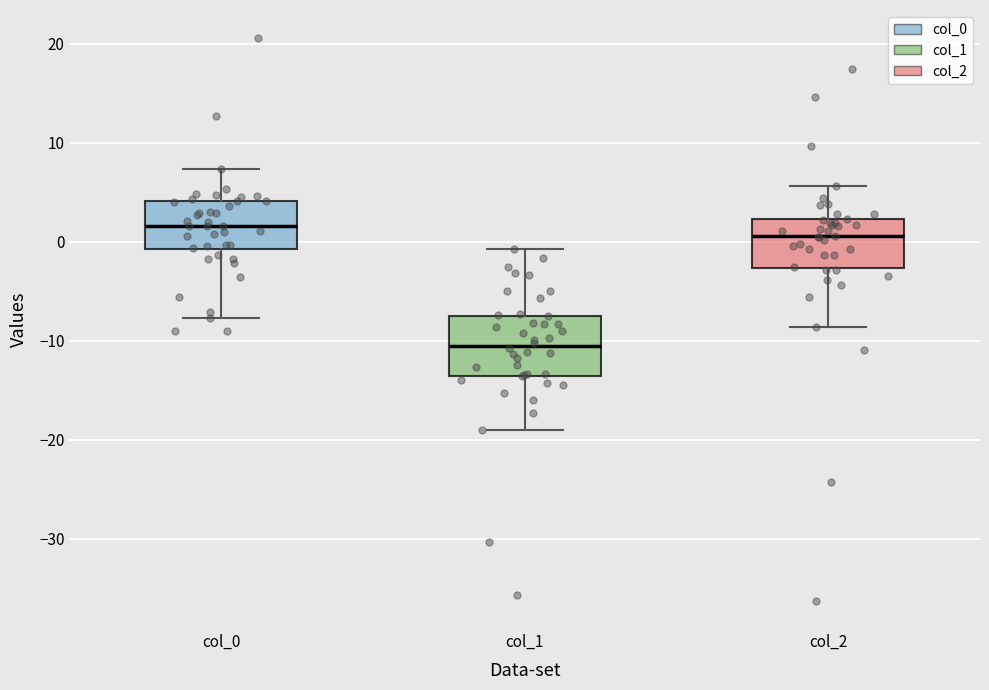

Where is the lower edge of the box for col_2 on the y-axis? The values are not printed on the chart, so give them approximately, as read against the axis.

-3